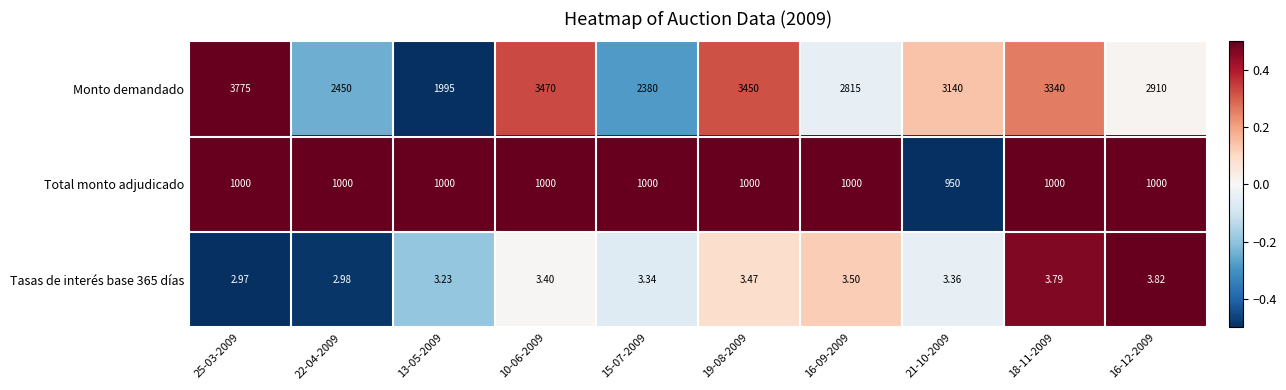

Rank the series at 13-05-2009 from lowest to highest value.

Tasas de interés base 365 días, Total monto adjudicado, Monto demandado